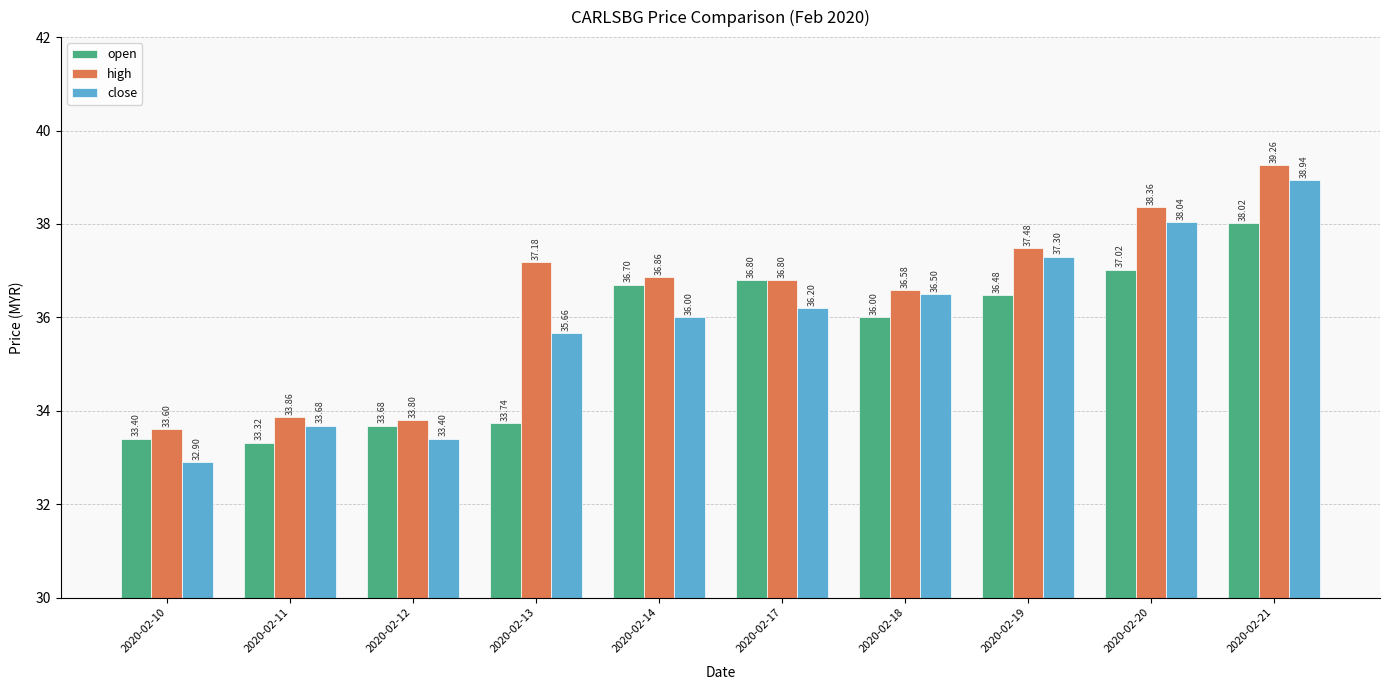

List the series in order of their overall mean, lowest first.

open, close, high